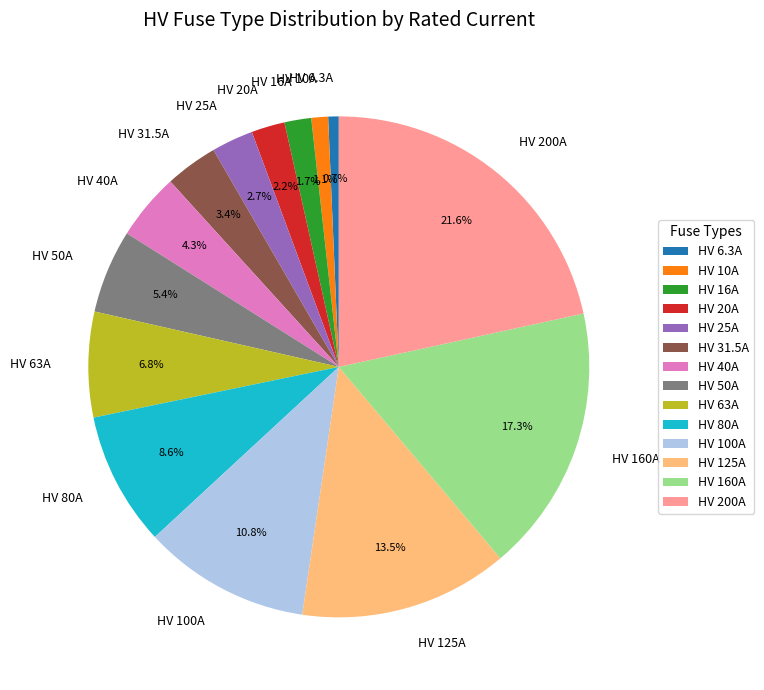

Is there a majority slice in this chart?

No